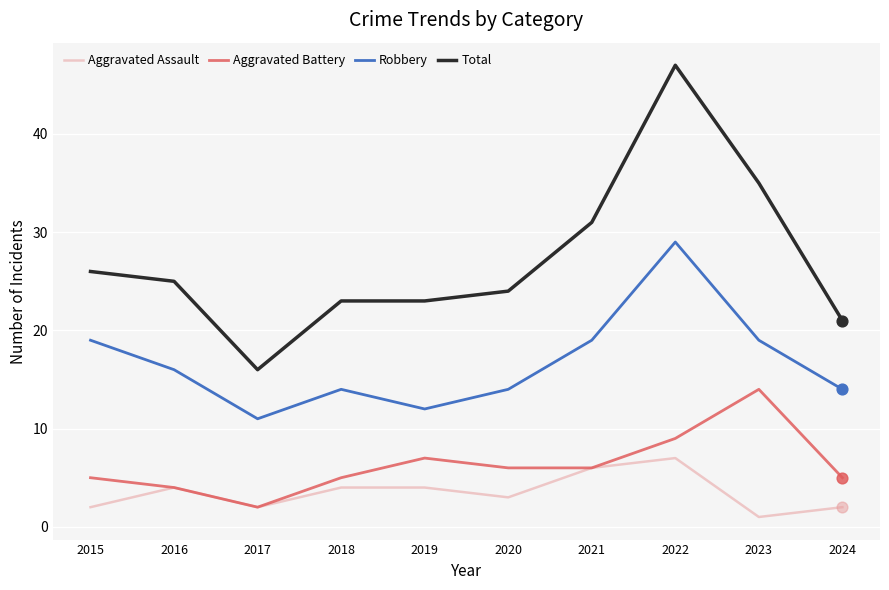

What are all the series names shown in the legend?

Aggravated Assault, Aggravated Battery, Robbery, Total